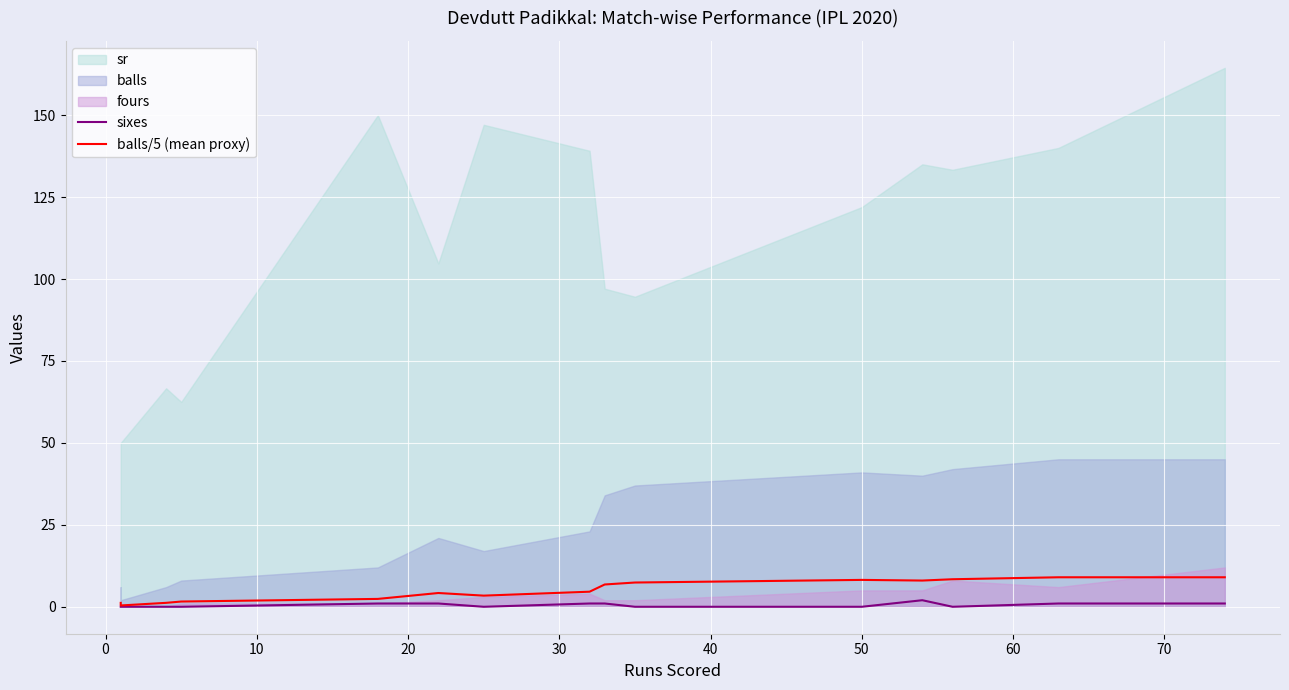

Is it true that balls/5 (mean proxy) equals 3.0 at 60?

False